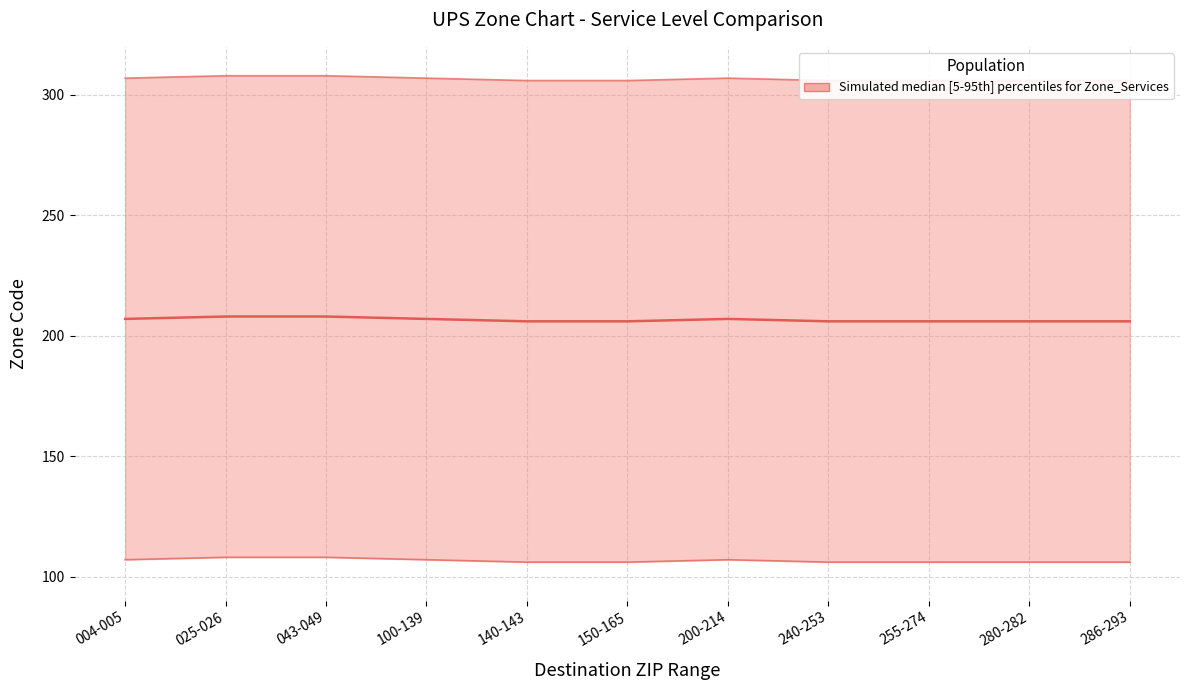

The value of 3 Day Select (upper bound) at 140-143 is 549. True or false?

False